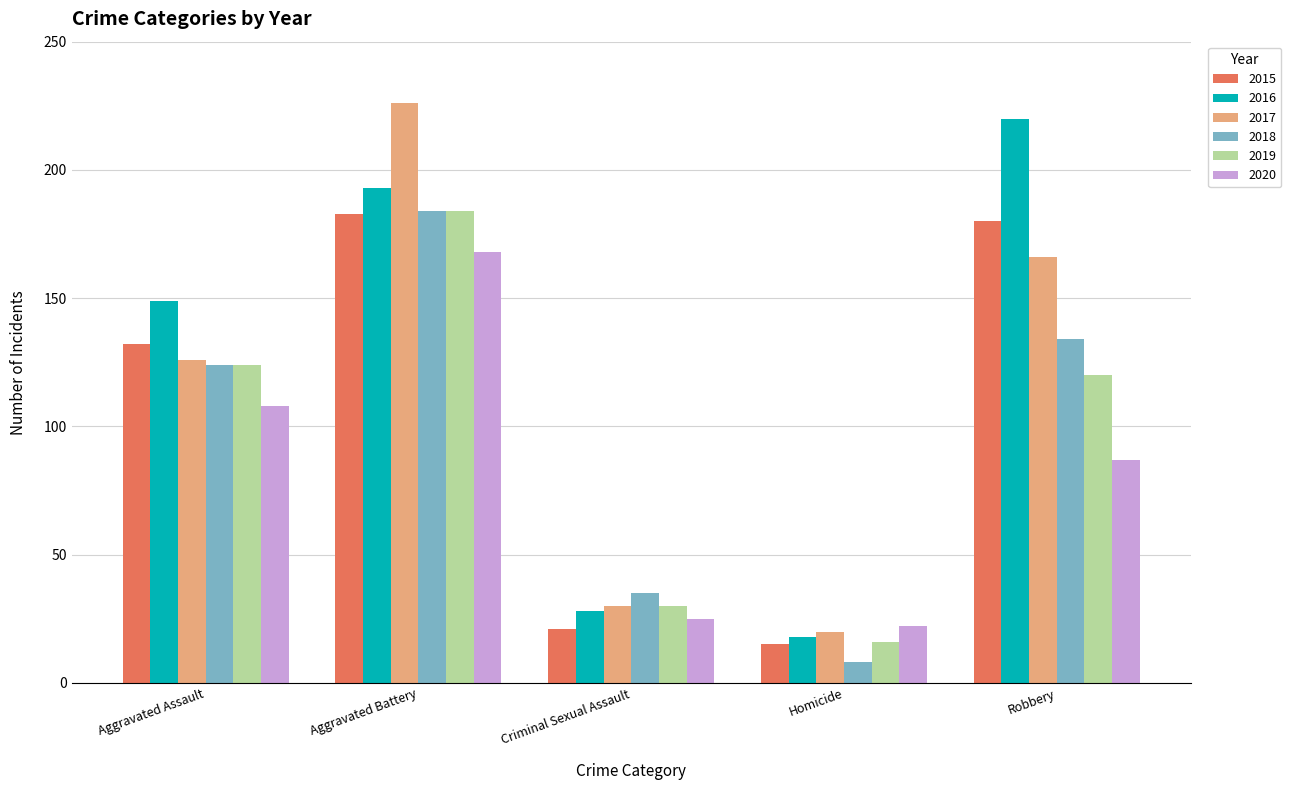

What is the difference between the highest and lowest values at Criminal Sexual Assault?

14